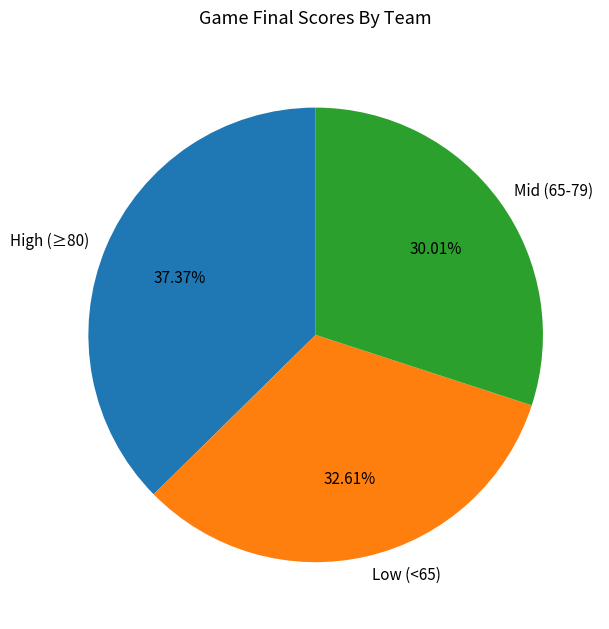

Does High (≥80) represent more than half of the total?

No